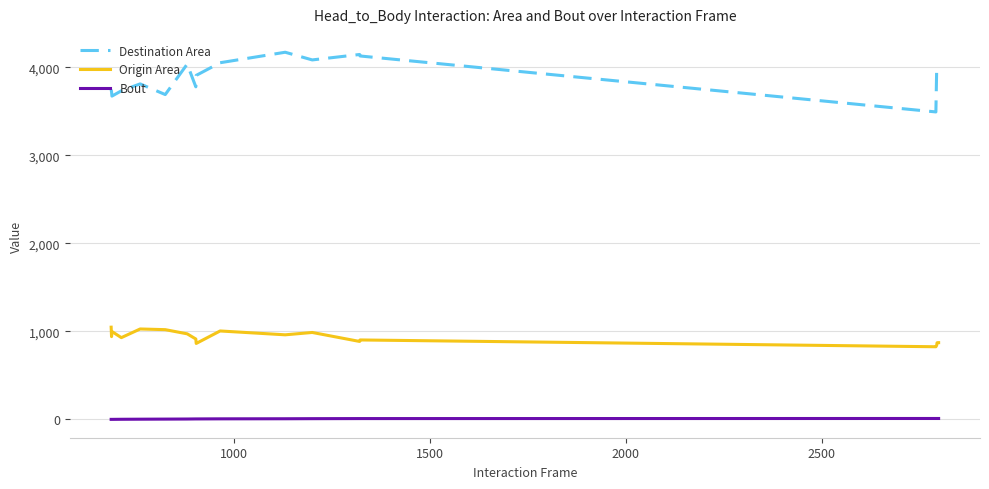

How many lines are shown in the chart?

3